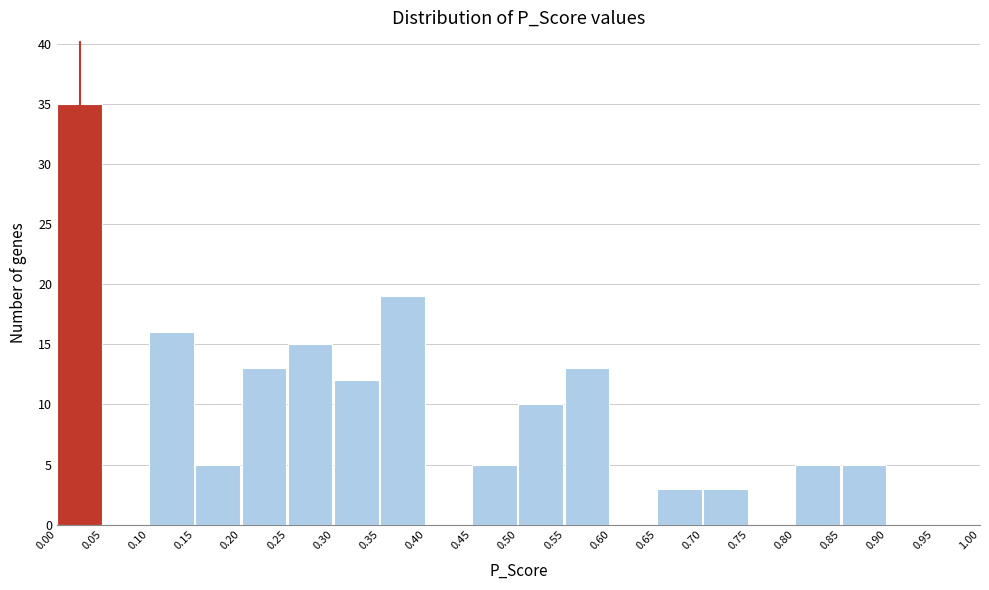

Reading left to right, transcribe this chart: for each bar, give the range it covers on the x-axis and its height. The values are not printed on the chart, so give them approximately, as read against the axis.

0.00 to 0.05: 35
0.05 to 0.10: 0
0.10 to 0.15: 16
0.15 to 0.20: 5
0.20 to 0.25: 13
0.25 to 0.30: 15
0.30 to 0.35: 12
0.35 to 0.40: 19
0.40 to 0.45: 0
0.45 to 0.50: 5
0.50 to 0.55: 10
0.55 to 0.60: 13
0.60 to 0.65: 0
0.65 to 0.70: 3
0.70 to 0.75: 3
0.75 to 0.80: 0
0.80 to 0.85: 5
0.85 to 0.90: 5
0.90 to 0.95: 0
0.95 to 1.00: 0